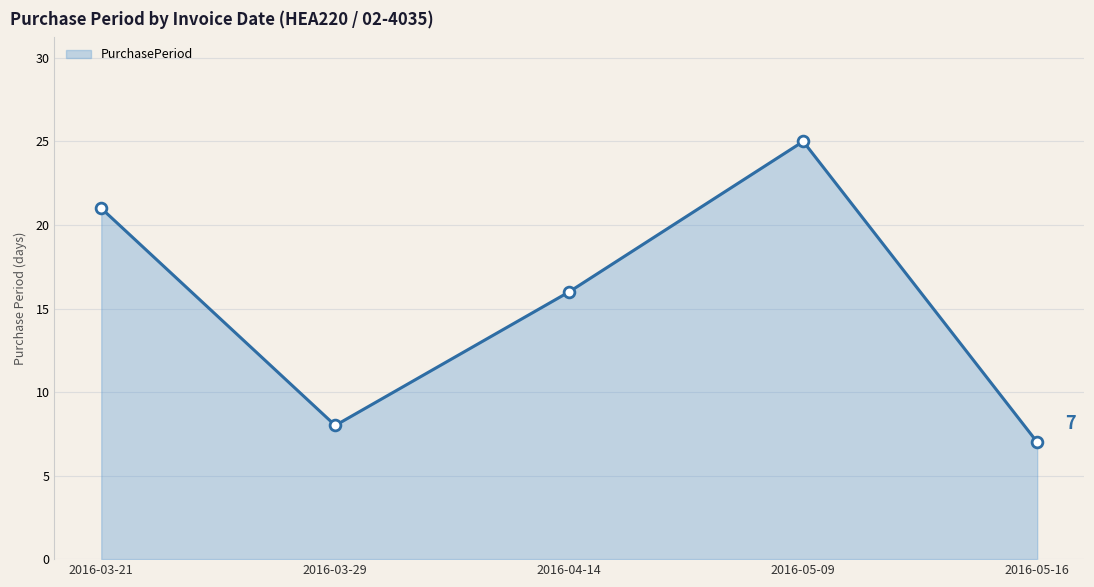

Approximately how many times larger is the value at 2016-05-16 compared to 2016-04-14?

0.4